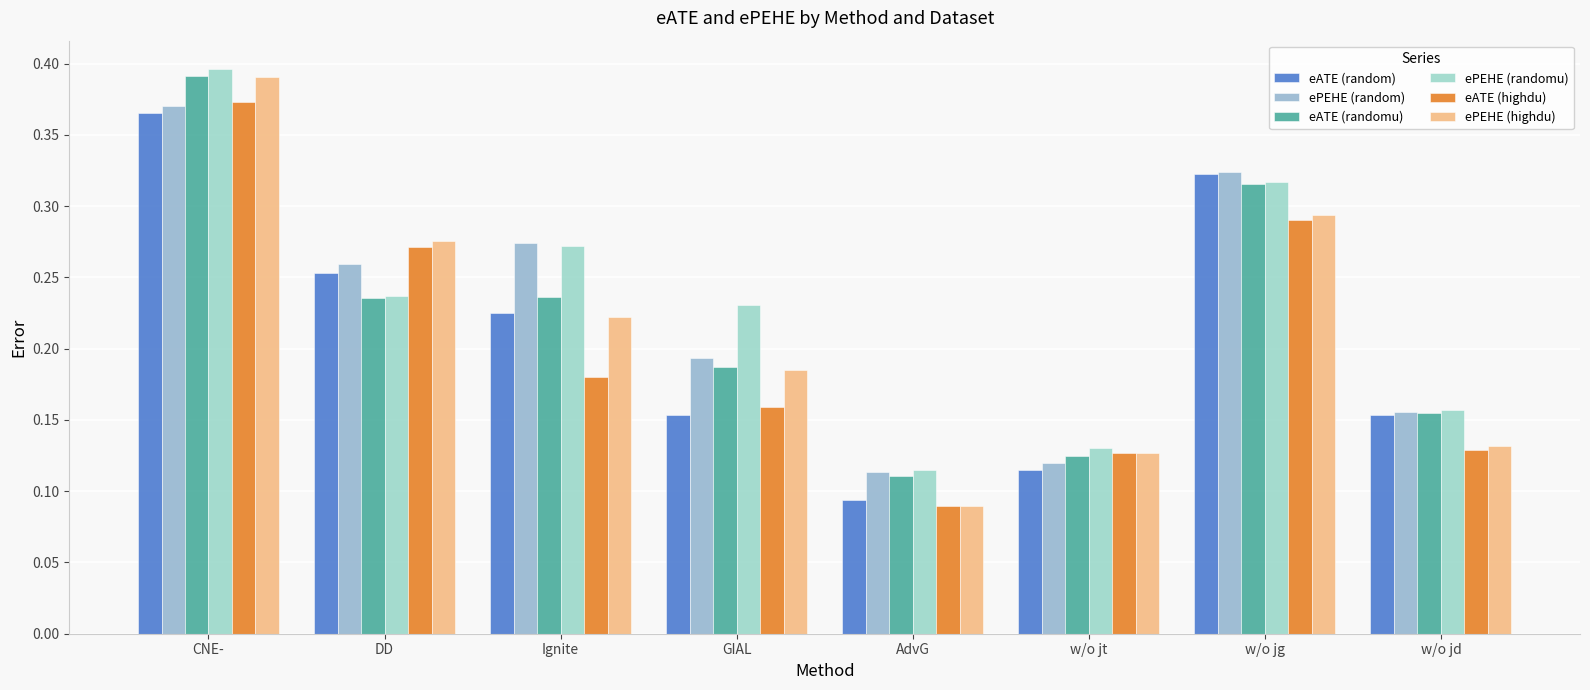

What is the sum of all eATE (highdu) values?

1.6